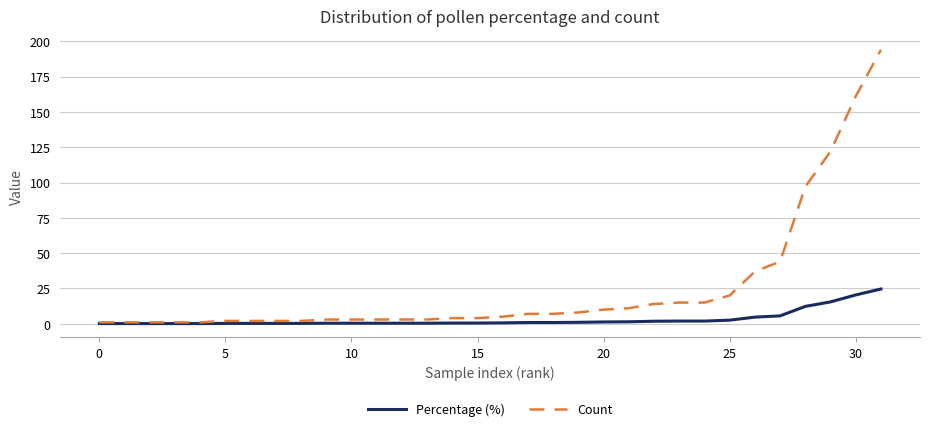

Which series has the largest total across all categories?

Count